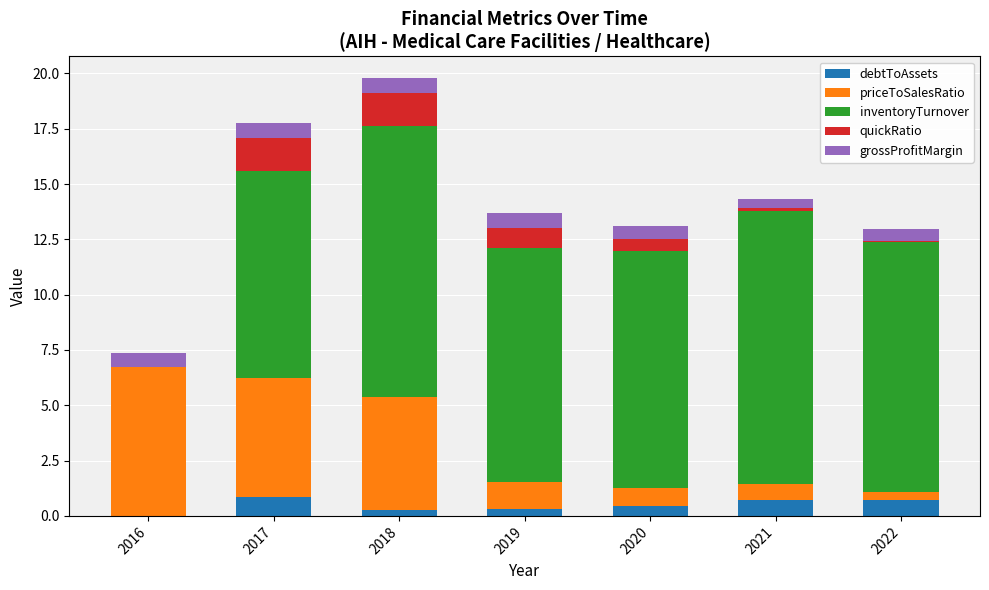

The inventoryTurnover series shows 10.6 at 2019. True or false?

True